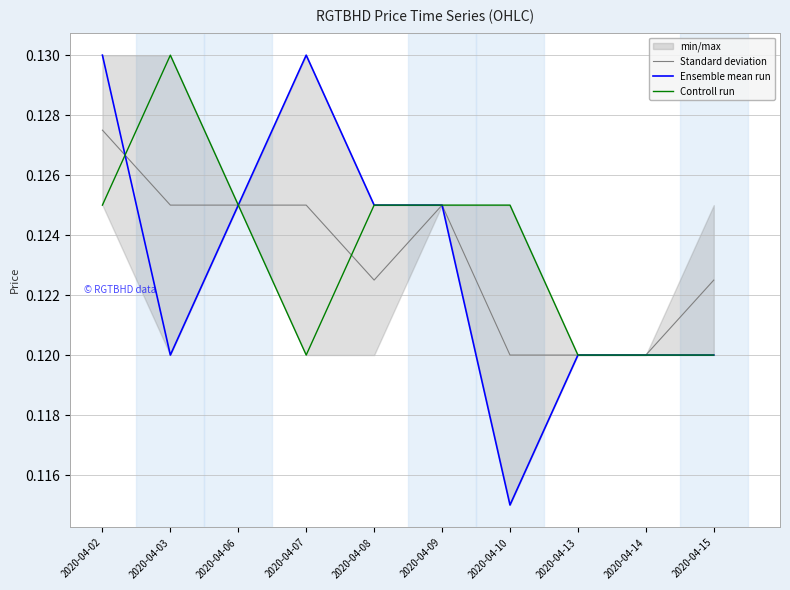

True or false: Standard deviation and Ensemble mean run intersect in this chart.

True